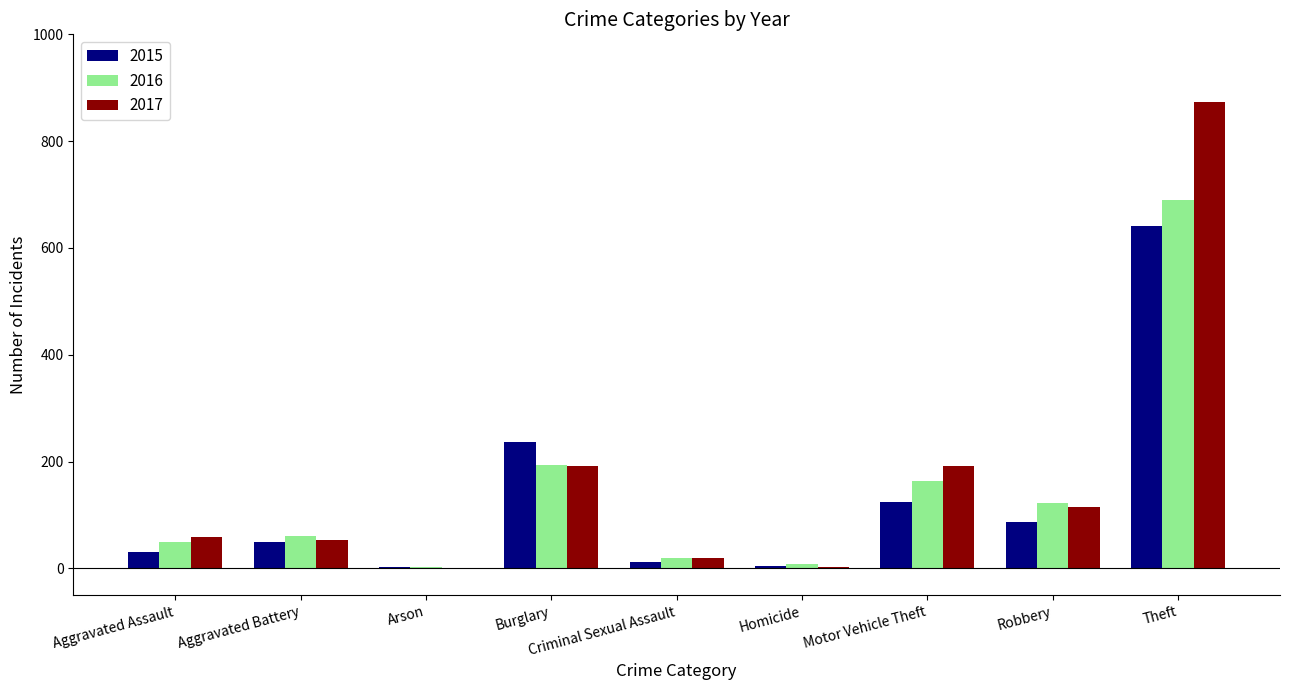

True or false: 2015 has a value of 31 at Aggravated Assault.

True